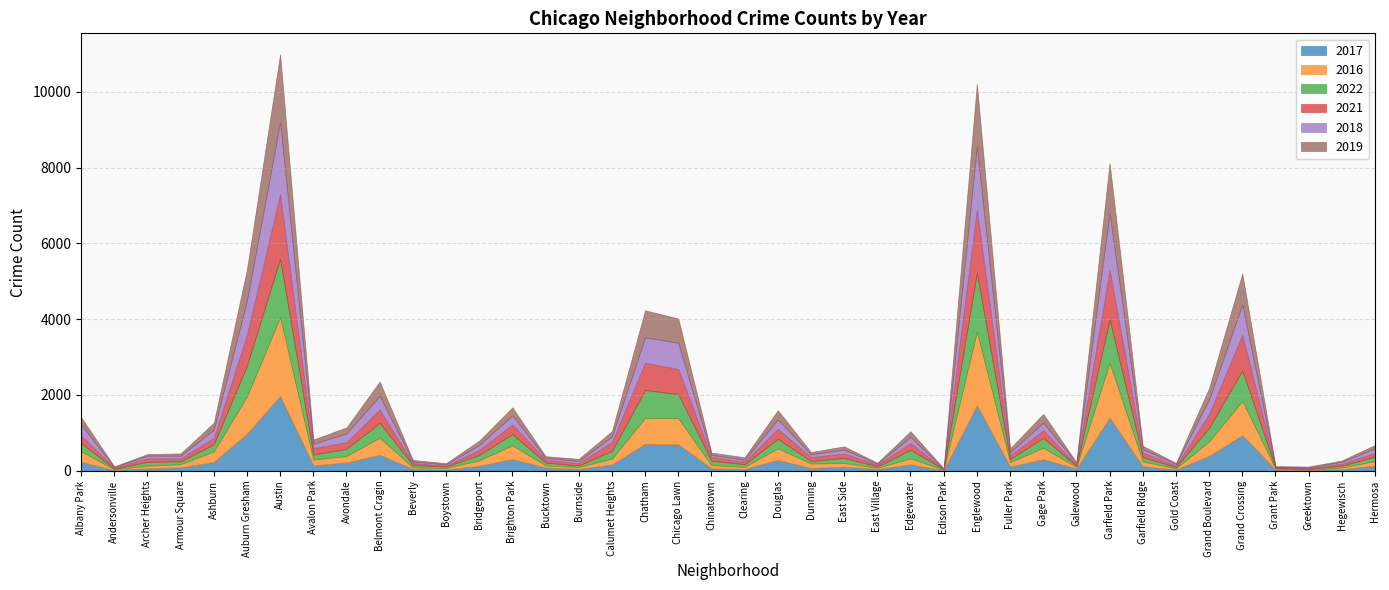

At which category does the chart reach its peak across all series?

Austin